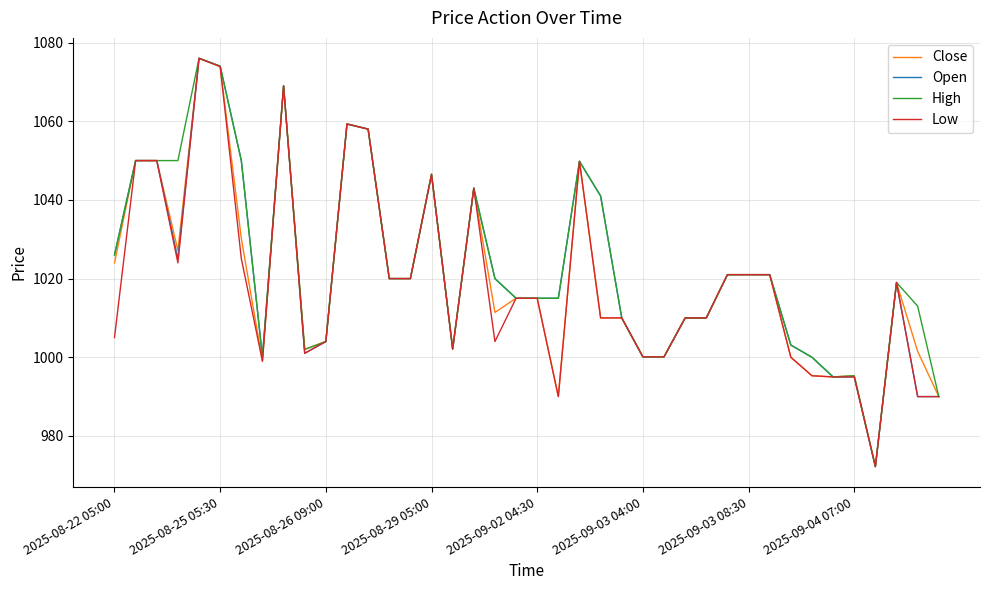

What is the maximum value shown in the chart?

1076.0